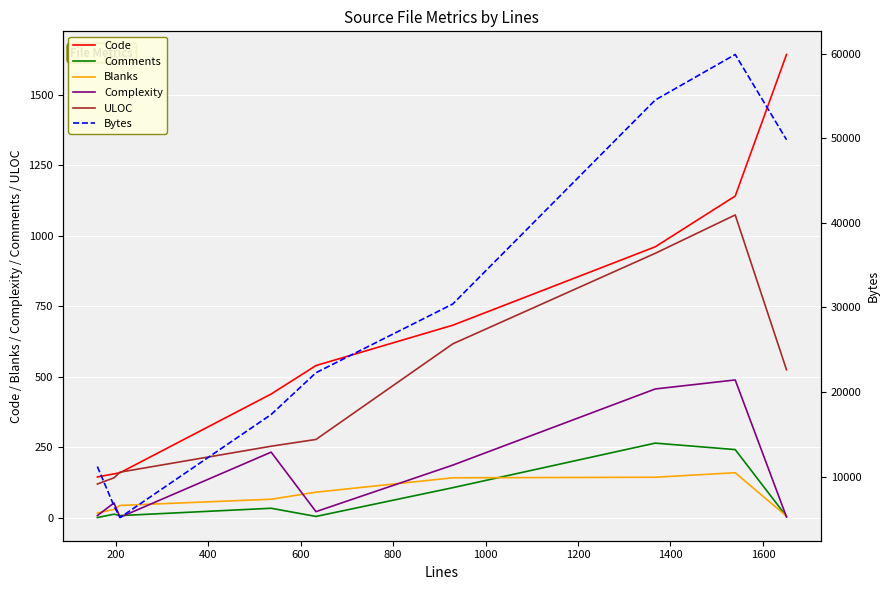

What is the lowest value of the ULOC series?

119